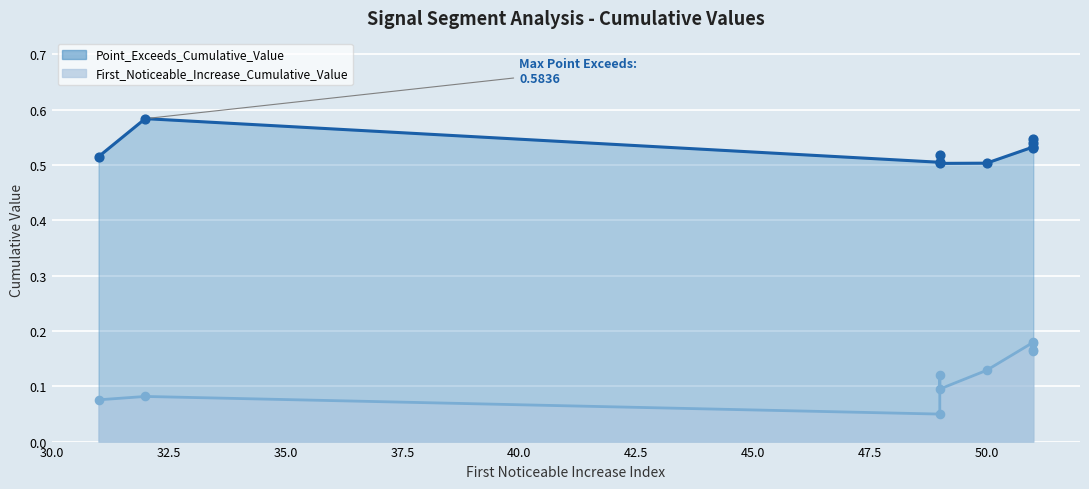

What is the total value across all series at 49?

0.6